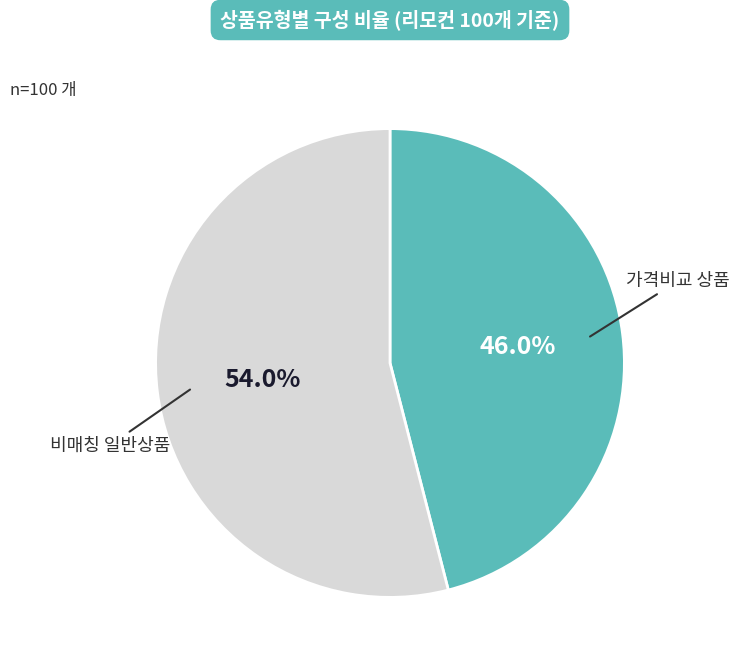

Is there a majority slice in this chart?

Yes